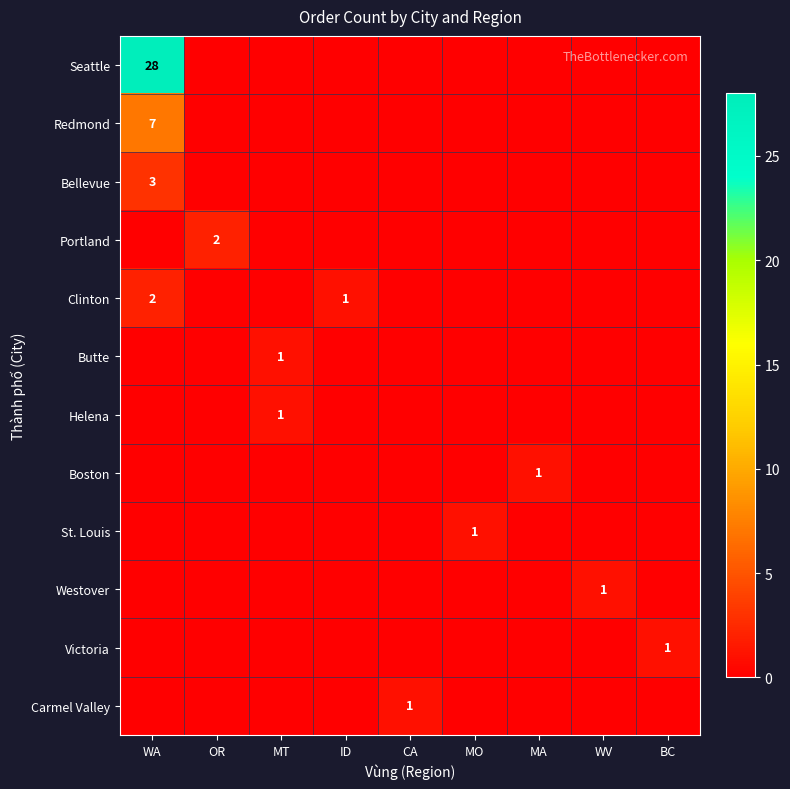

True or false: Bellevue has a value of 3 at WA.

True